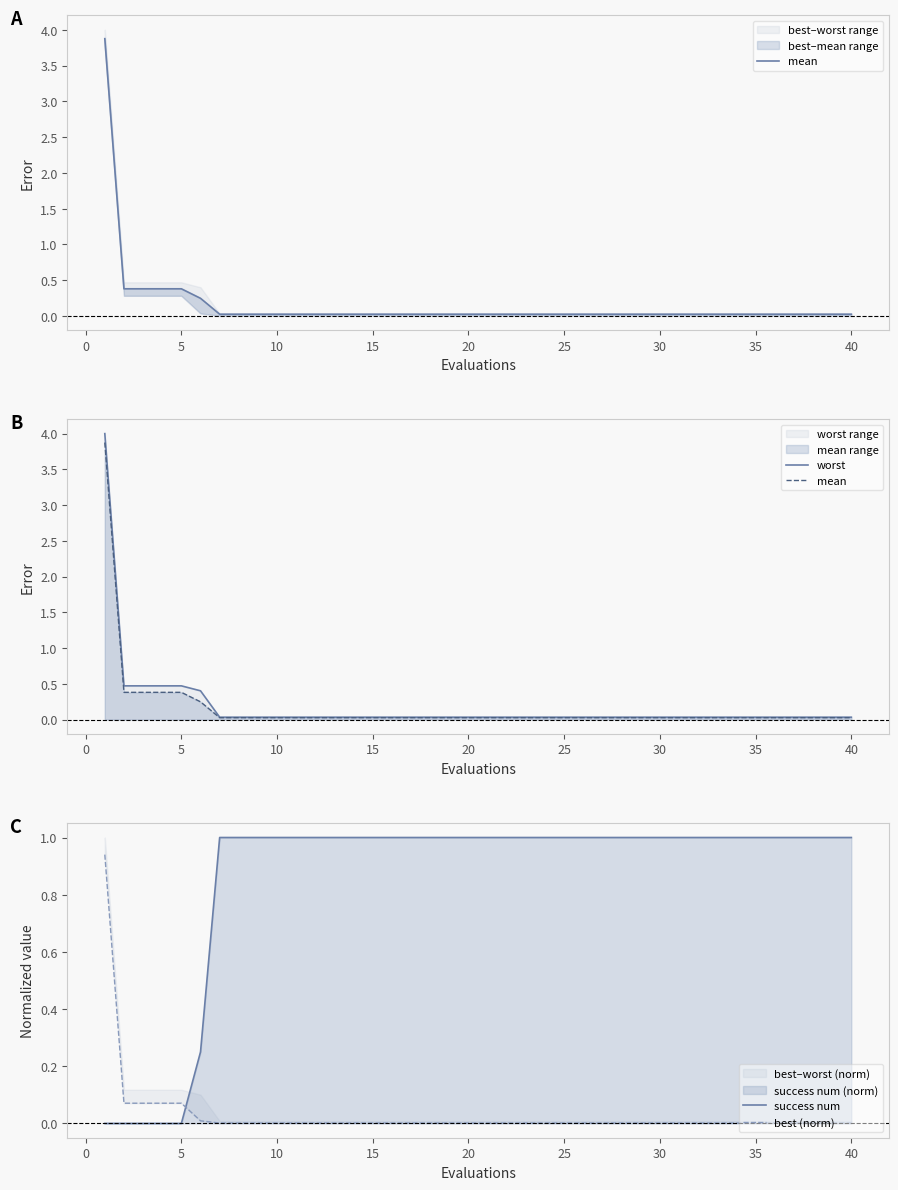

True or false: success num has a value of 0.4 at 10.

False